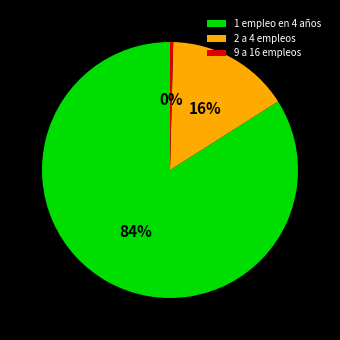

Between 1 empleo en 4 años and 2 a 4 empleos, which is larger?

1 empleo en 4 años